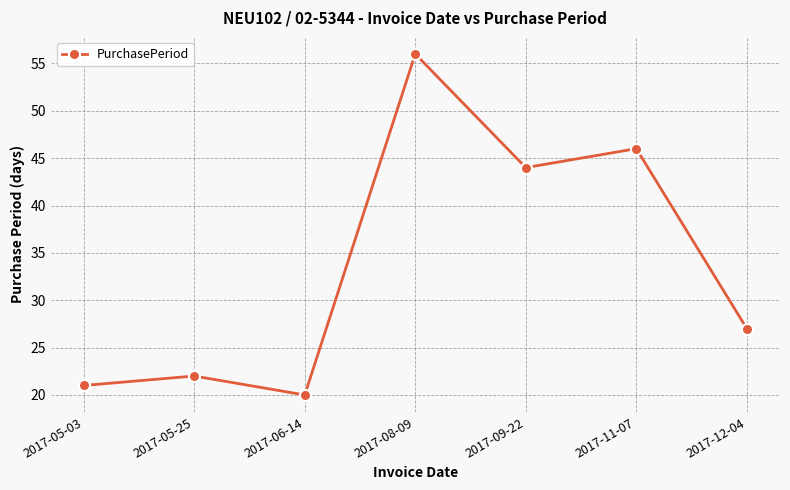

Rank the categories by value from lowest to highest.

2017-06-14, 2017-05-03, 2017-05-25, 2017-12-04, 2017-09-22, 2017-11-07, 2017-08-09